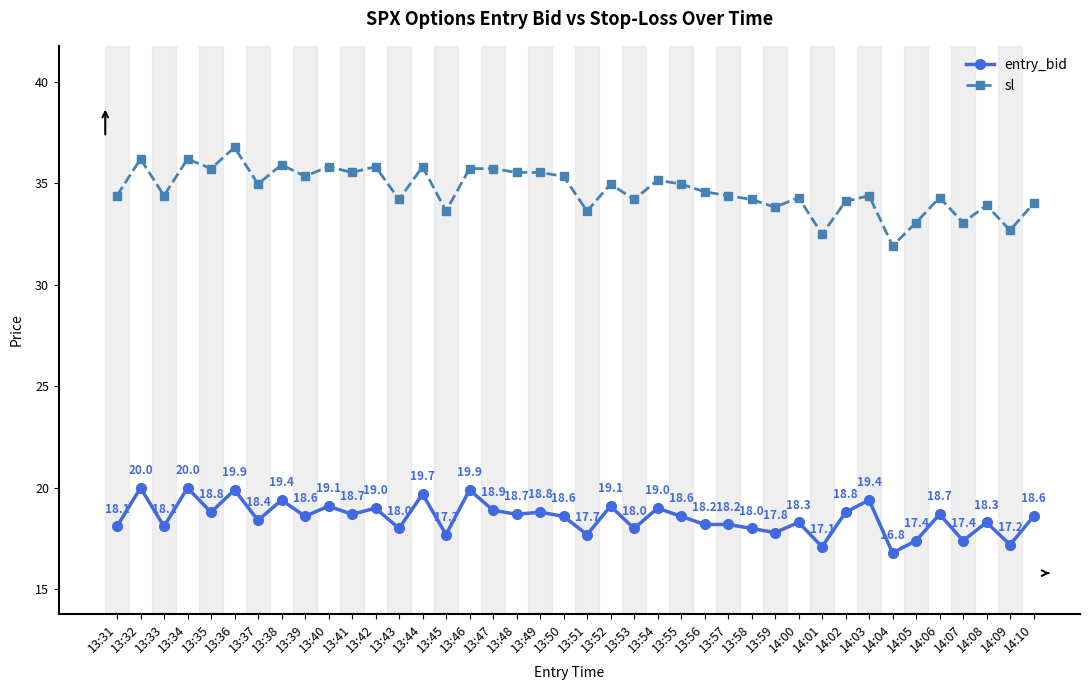

True or false: sl has a value of 21.2 at 13:39.

False